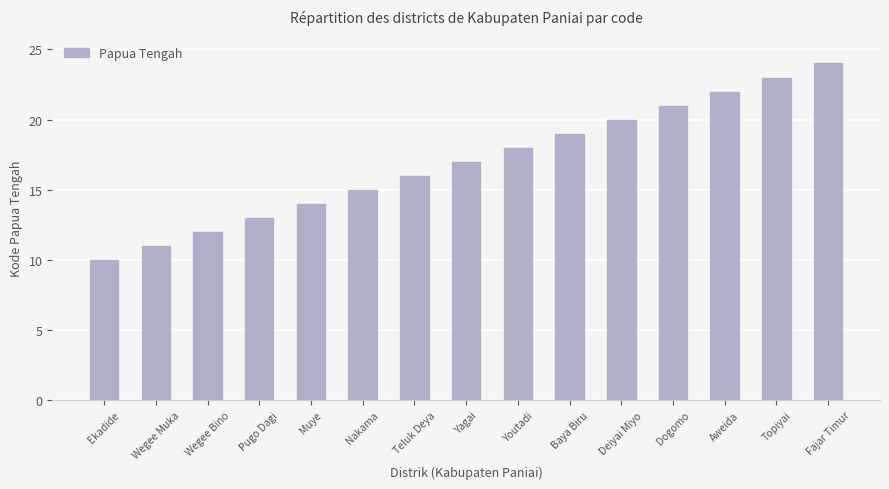

The value at Muye is 14. True or false?

True